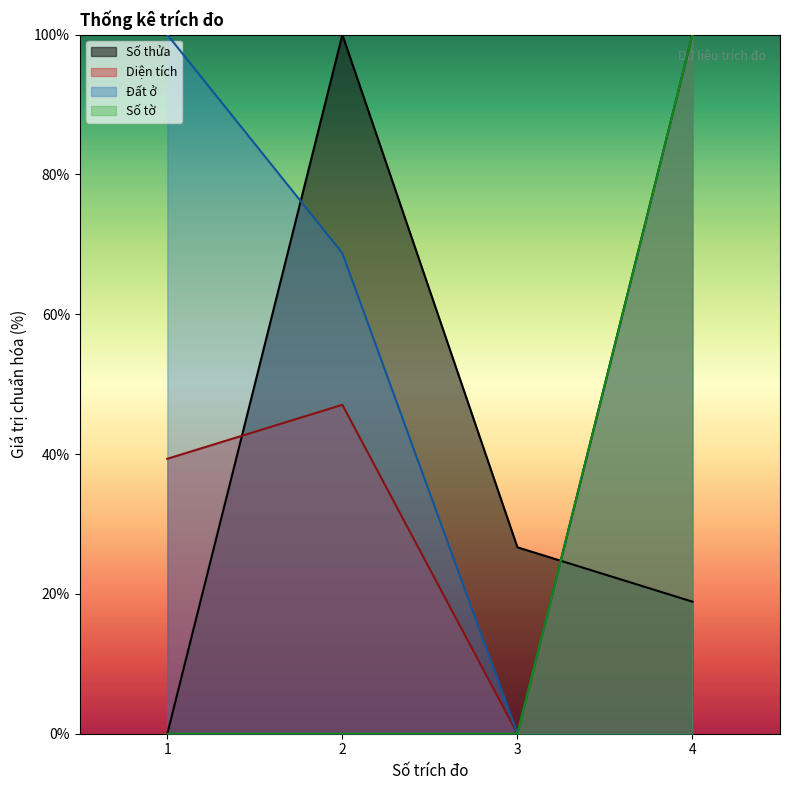

What is the value of the Diện tích point at the 1st from the left?

39.3